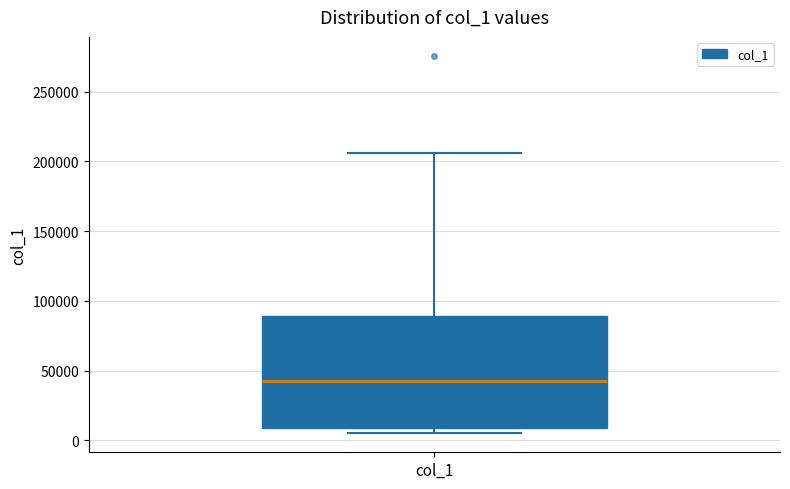

Read this box plot against the y-axis: the position of the median line, the range covered by the box, and the ends of both whiskers. The values are not printed on the chart, so give them approximately, as read against the axis.

median 45000, box 10000 to 90000, whiskers 5000 to 205000